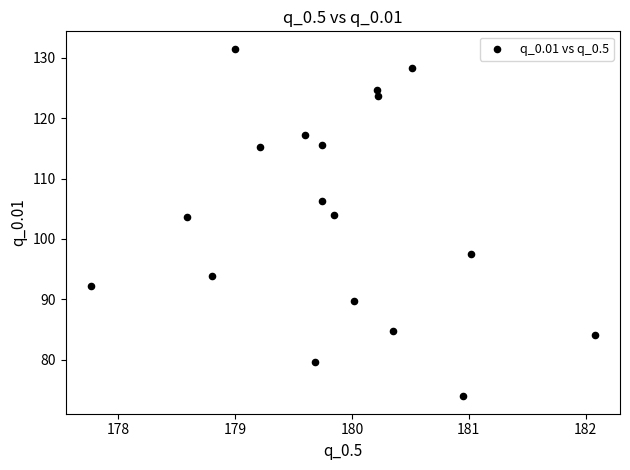

What is the range of Y values (max minus min)?

57.6